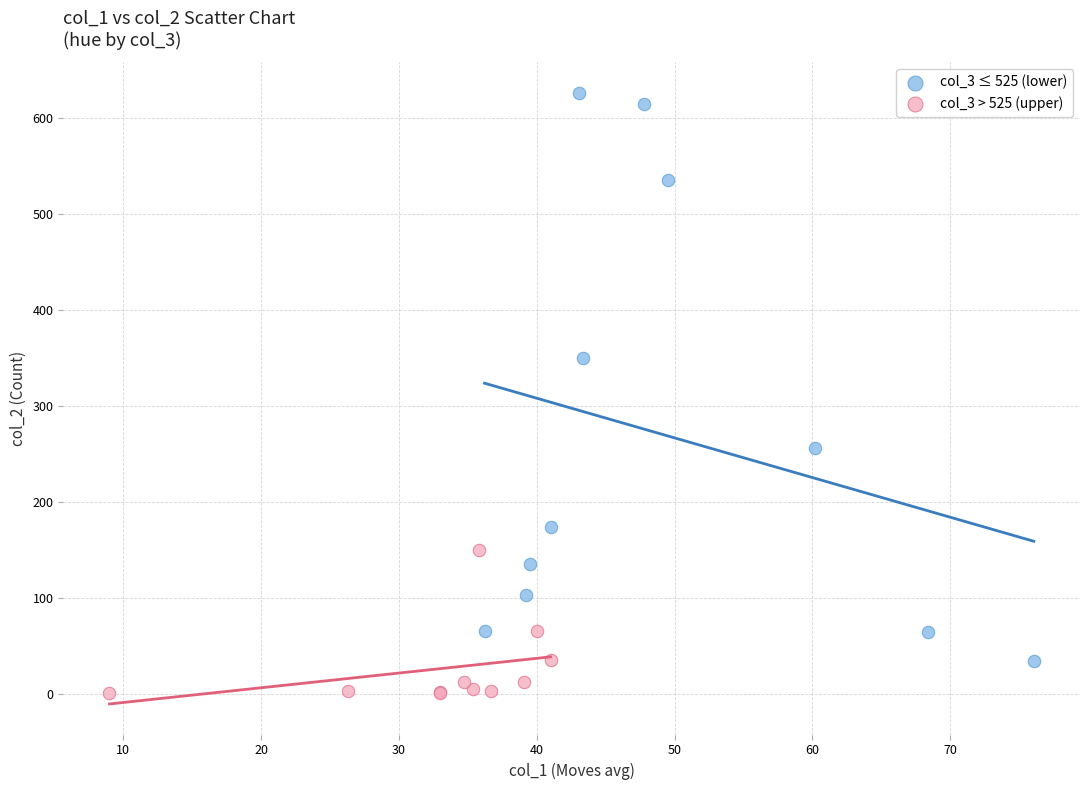

Which series contains the highest Y value?

col_3 ≤ 525 (lower)